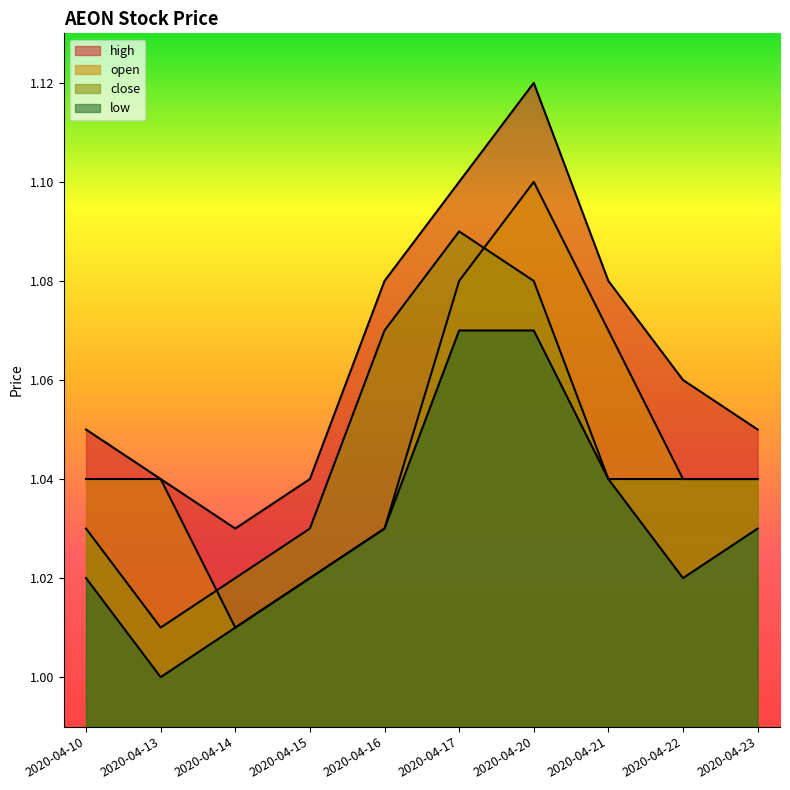

List the series in order of their peak value, lowest first.

low, close, open, high